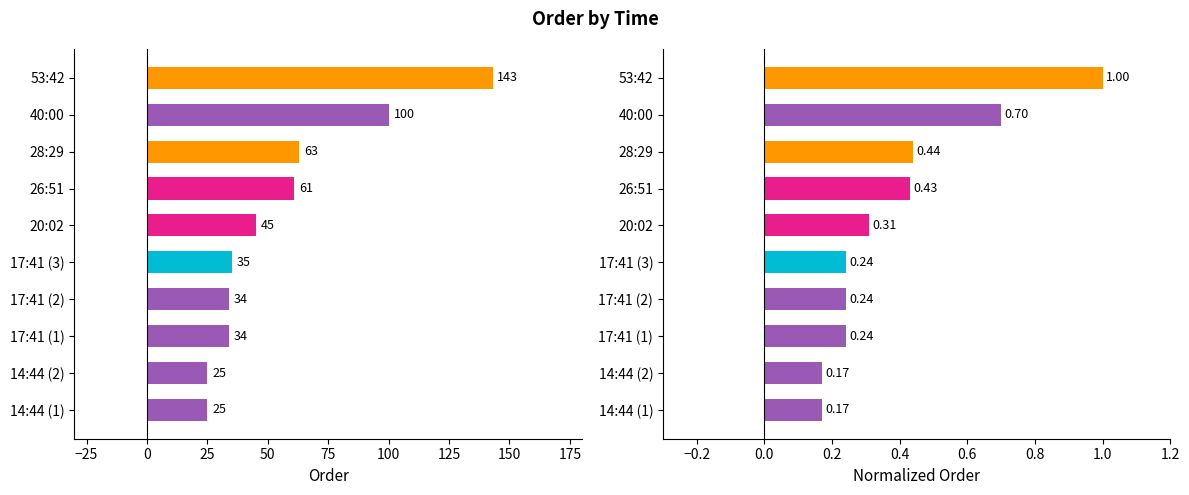

List the series in order of their overall mean, lowest first.

Normalized Order, Order